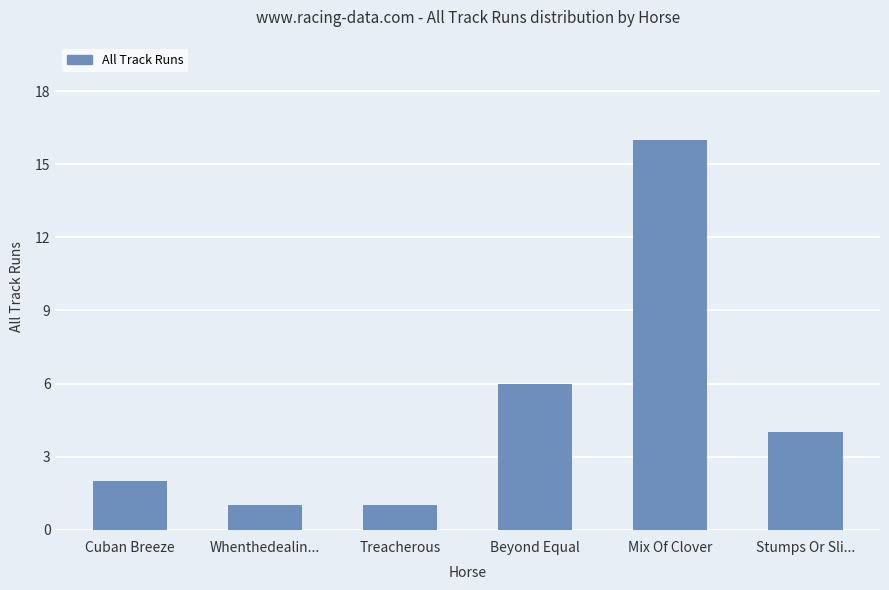

What is the label of the 5th bar from the left?

Mix Of Clover